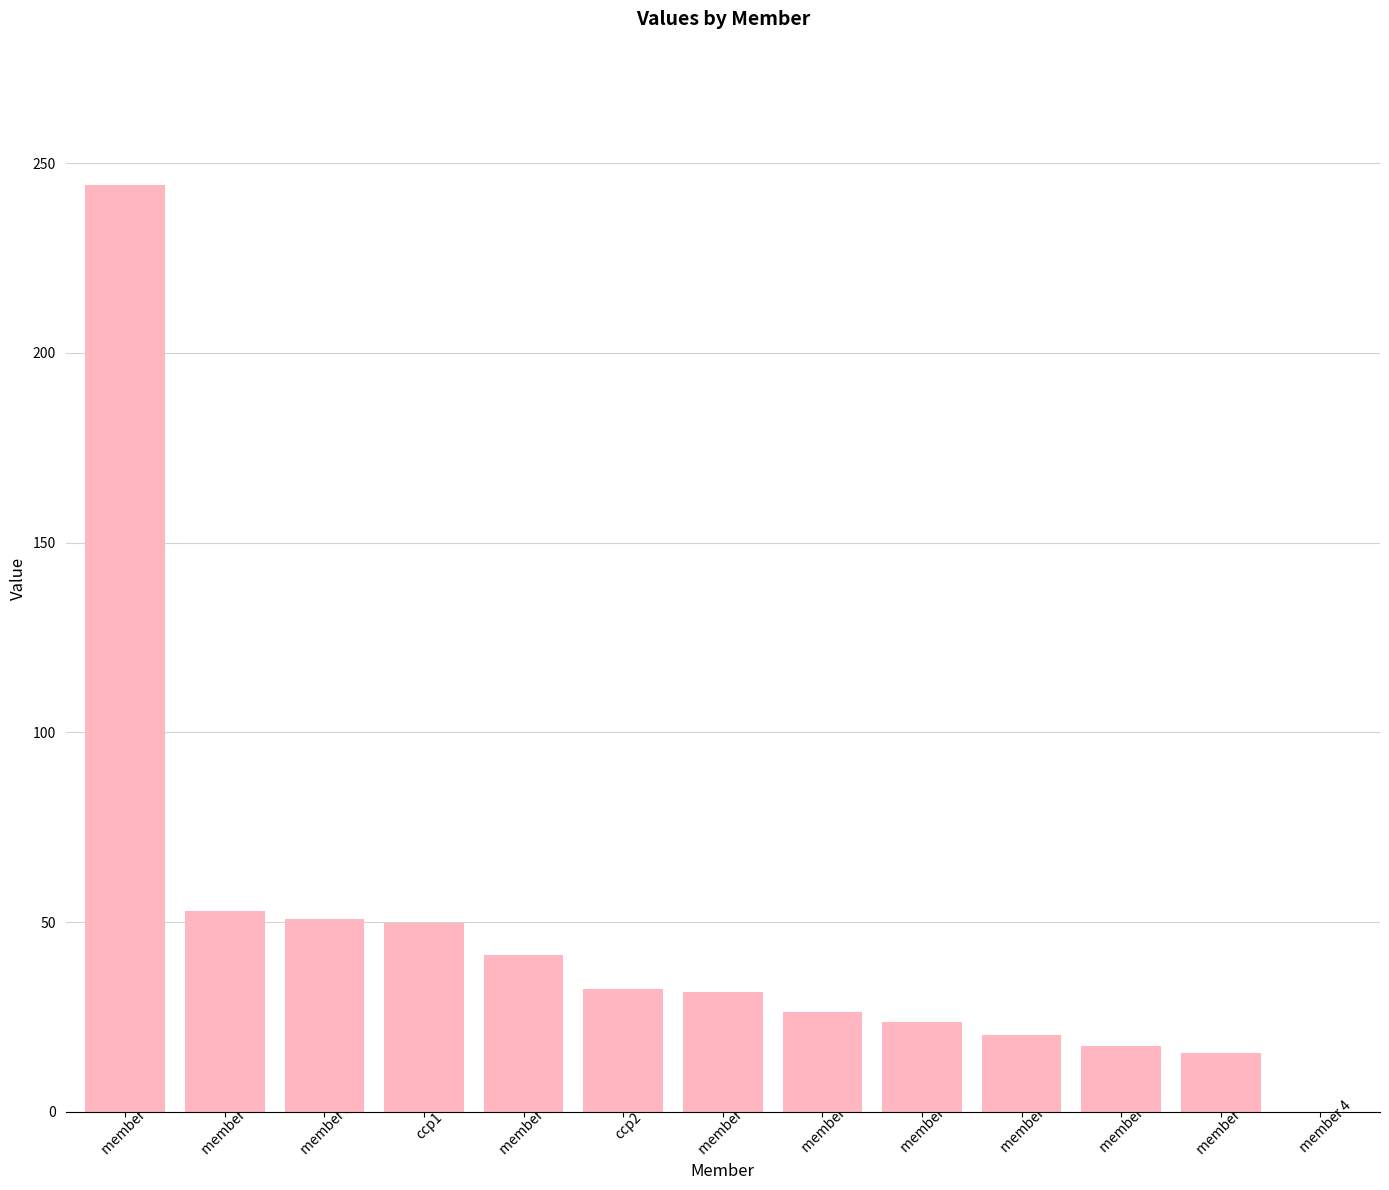

How many series are shown in this chart?

1